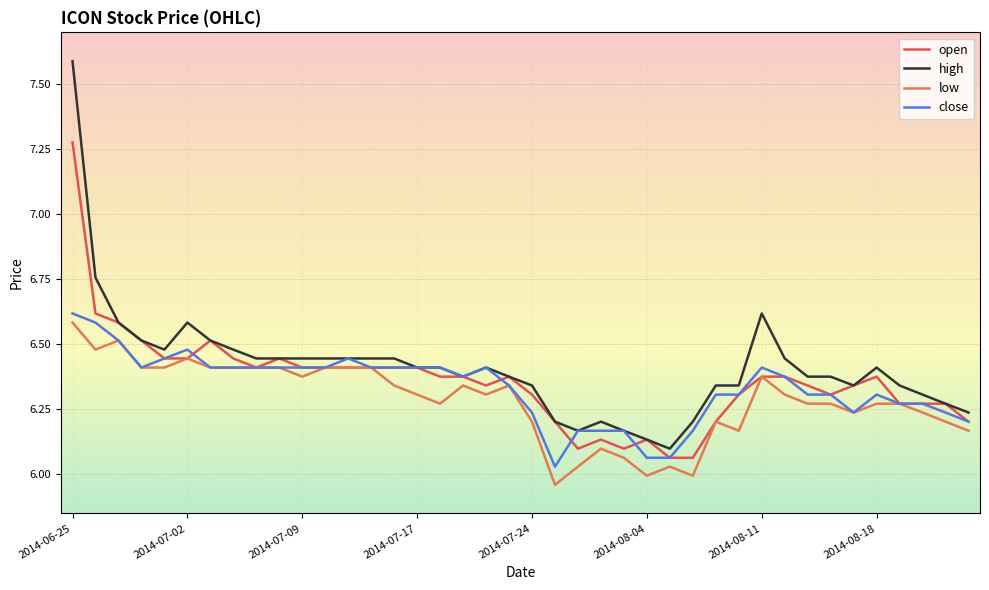

Which series has the widest spread of values?

high